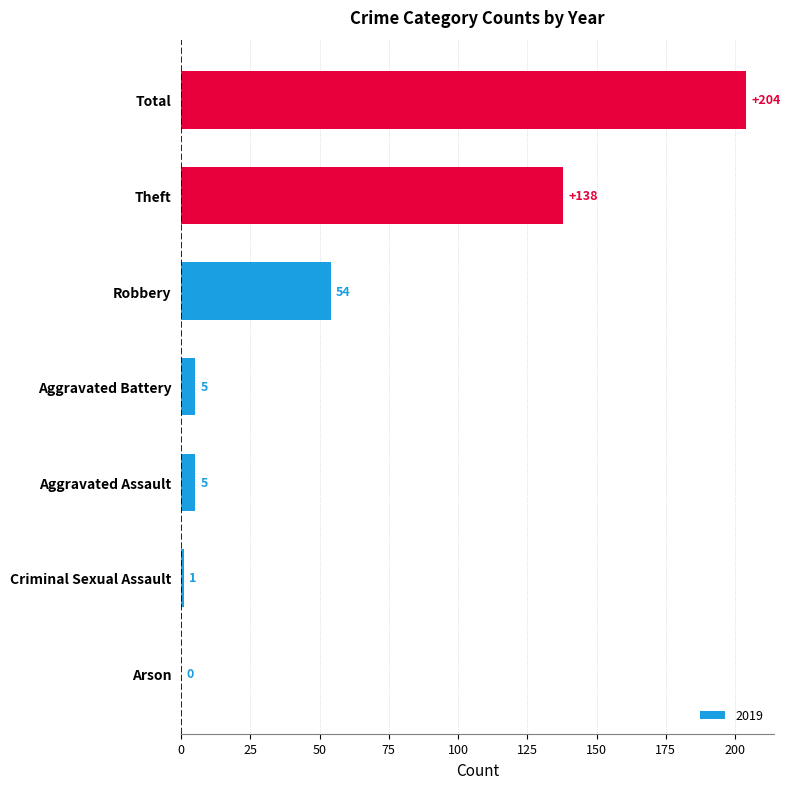

At which label is the value closest to 102?

Theft